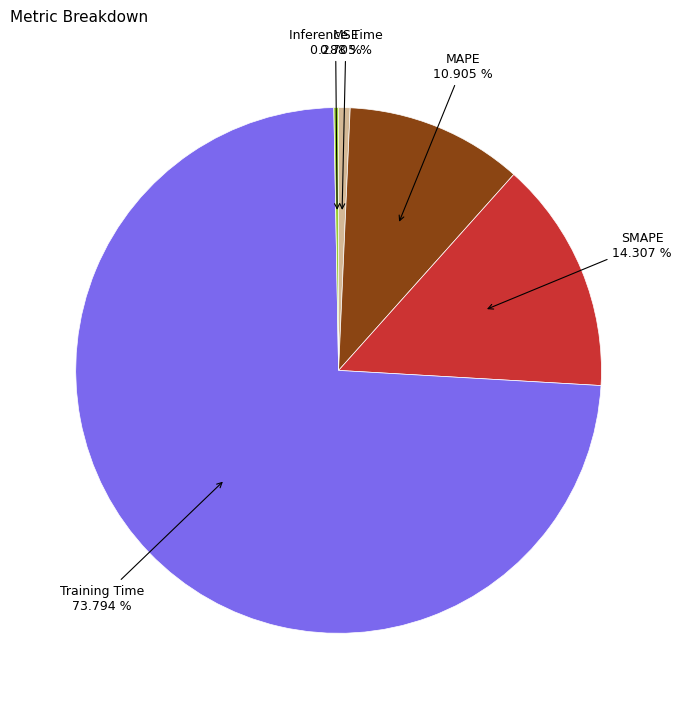

Does any single category account for the majority?

Yes